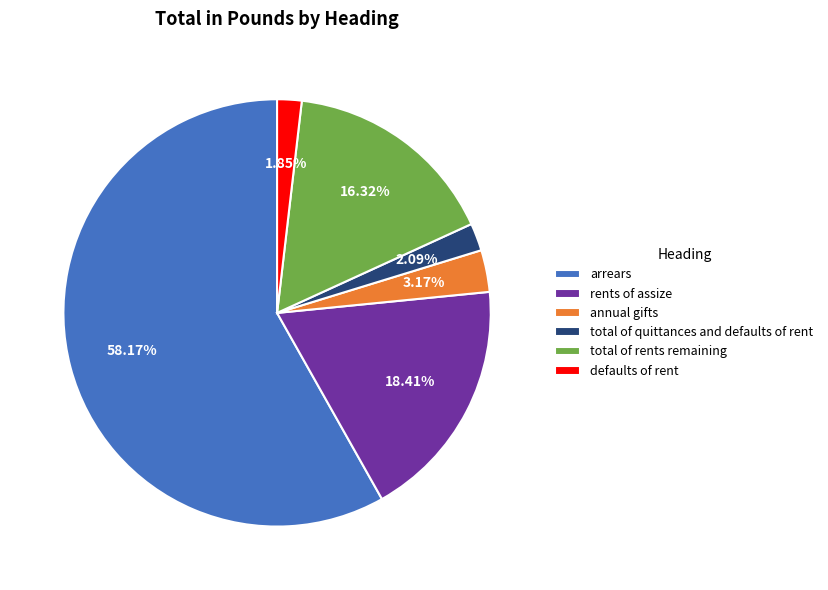

What is the largest slice in the pie chart?

arrears